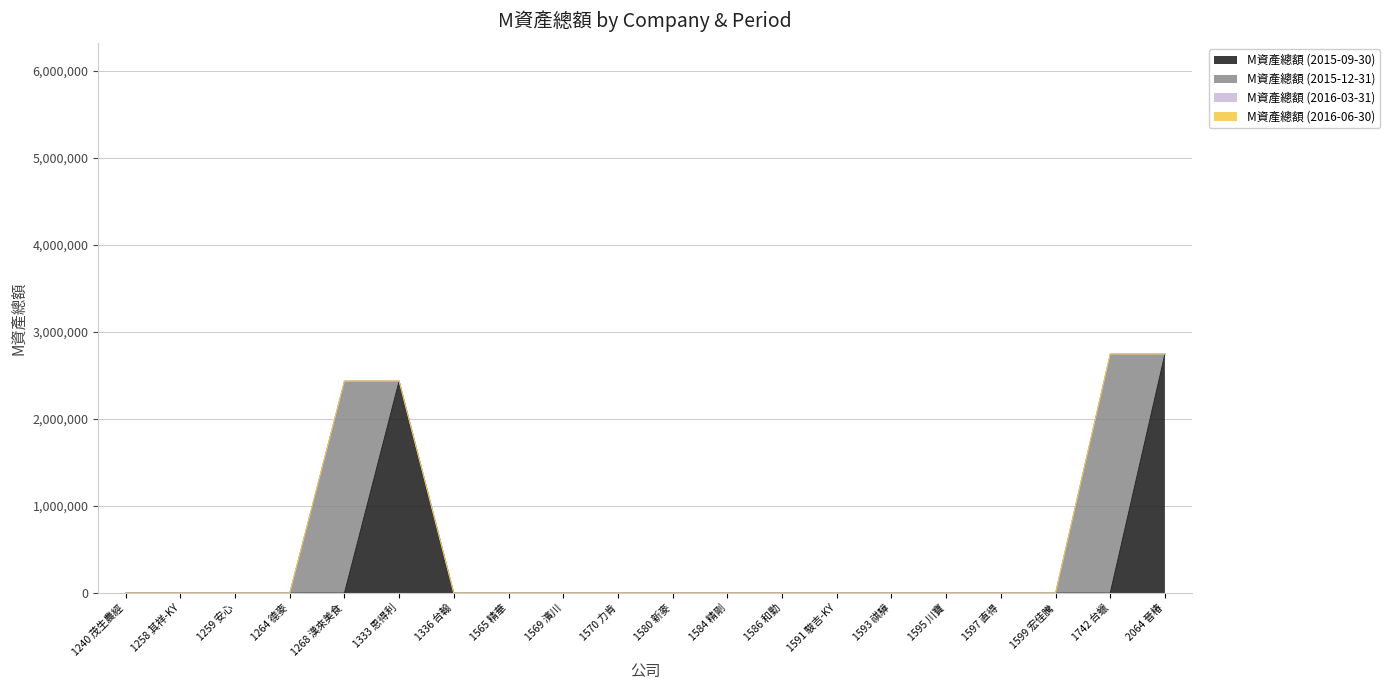

At which label is M資產總額 (2016-03-31) closest to 0?

1240 茂生農經